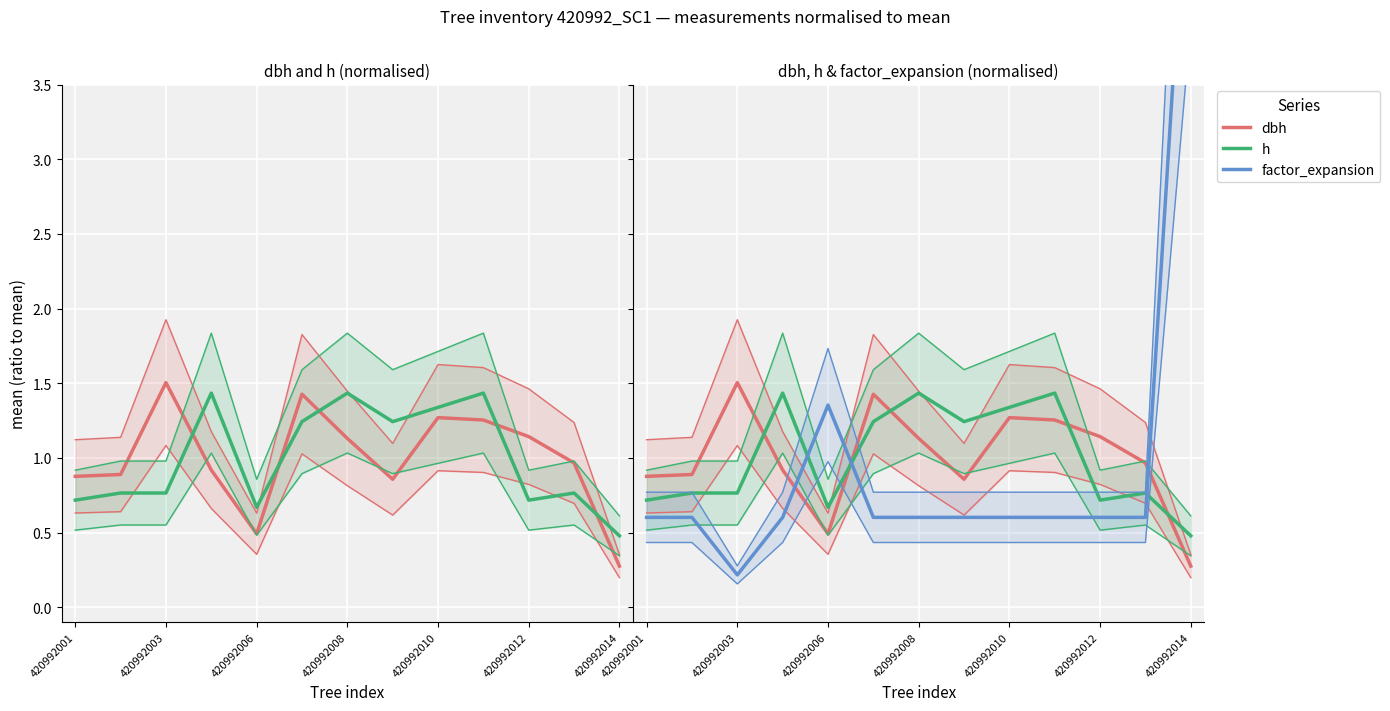

Rank the series by their maximum value, from highest to lowest.

factor_expansion, dbh, h